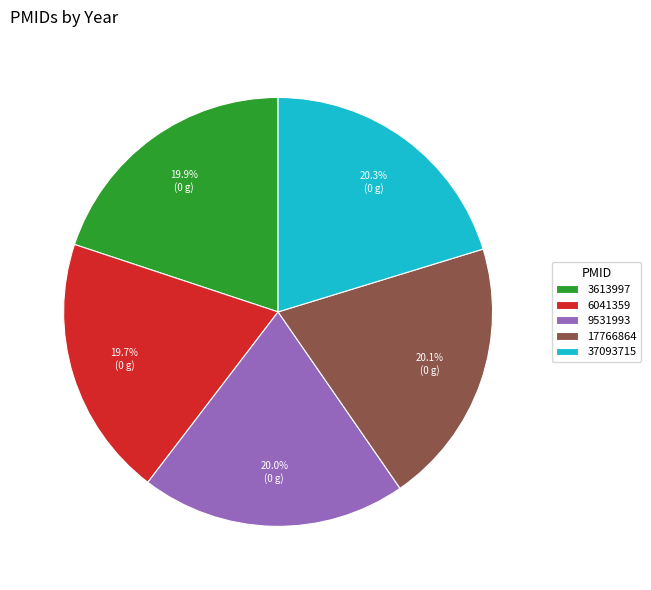

True or false: 3613997 accounts for 20% of the total.

True